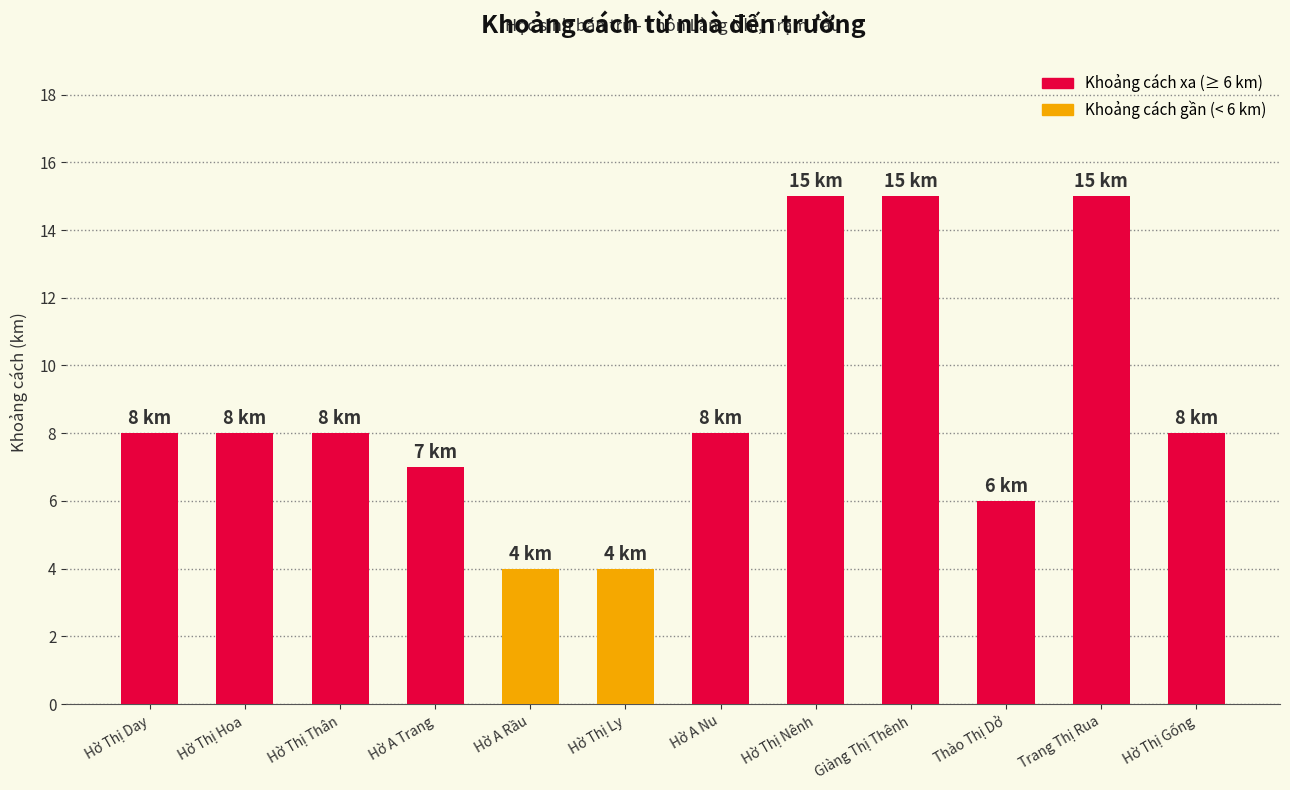

Reading right to left, list all the values displayed in this chart.

8	15	6	15	15	8	4	4	7	8	8	8